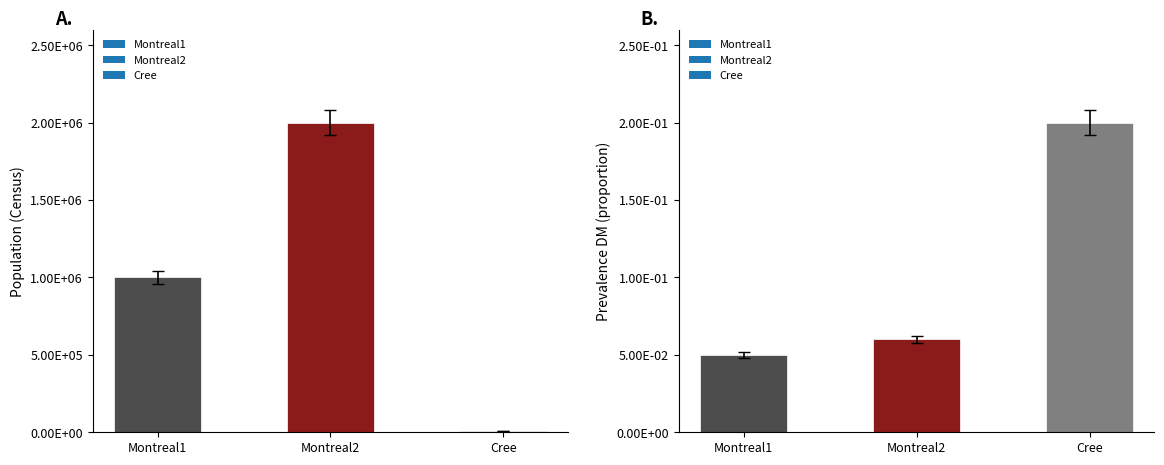

Which series has the widest spread of values?

Census